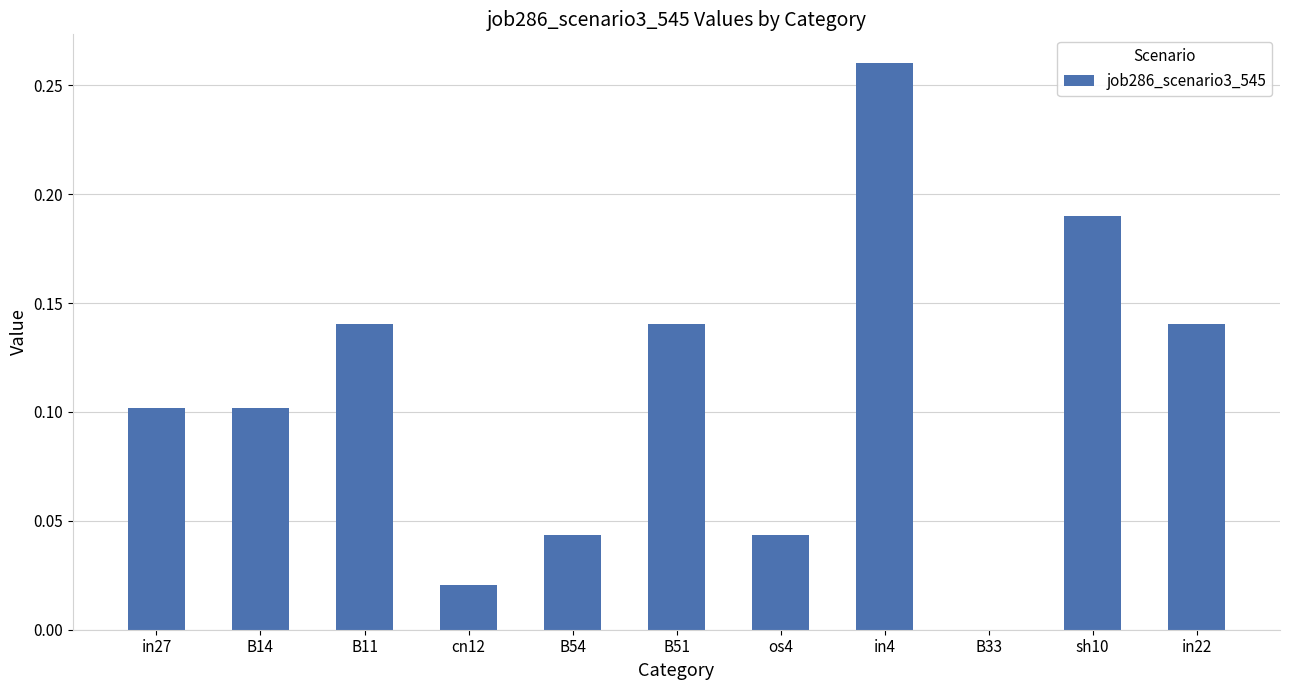

How many distinct data groups are displayed?

1